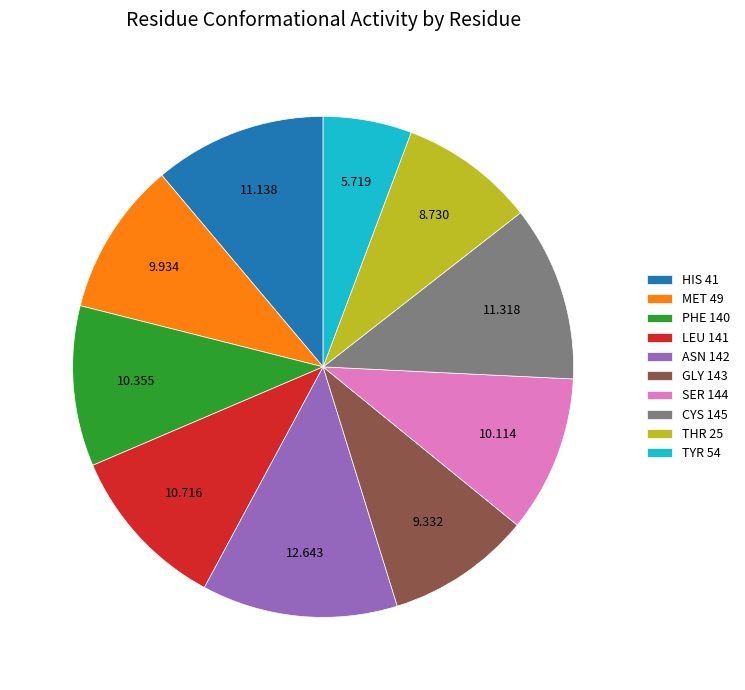

Is there a majority slice in this chart?

No